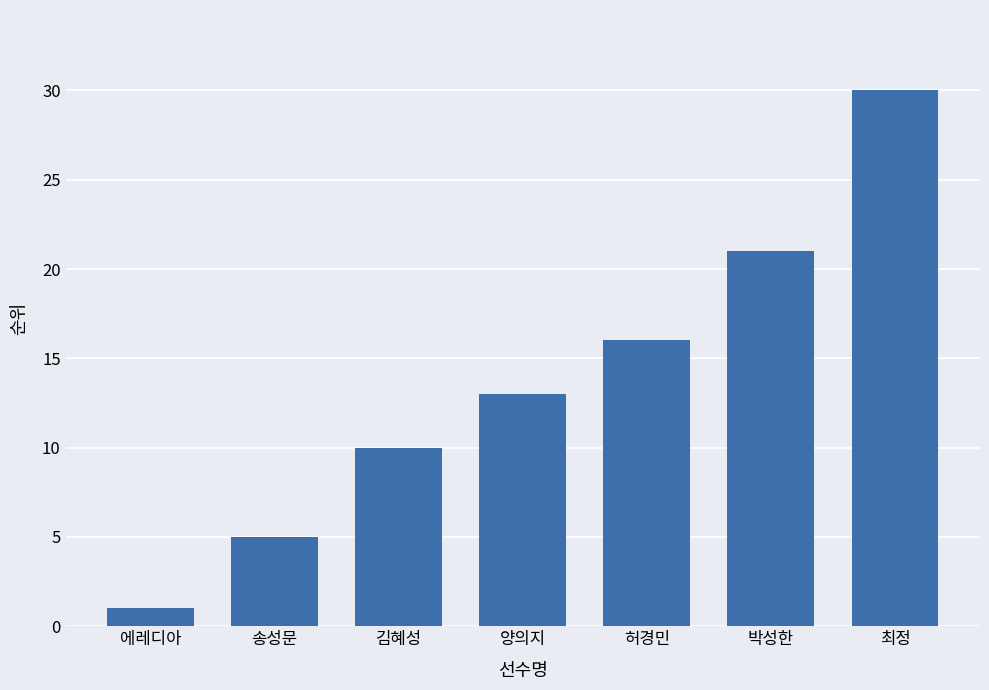

What is the smallest value displayed?

1